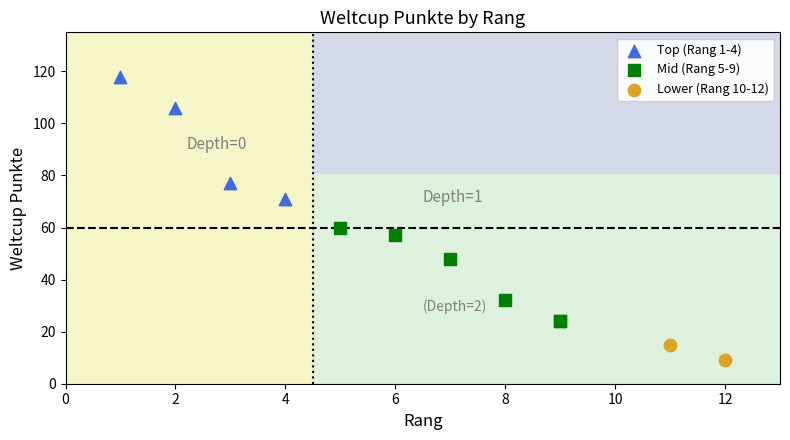

What are all the series names shown in the legend?

Top (Rang 1-4), Mid (Rang 5-9), Lower (Rang 10-12)